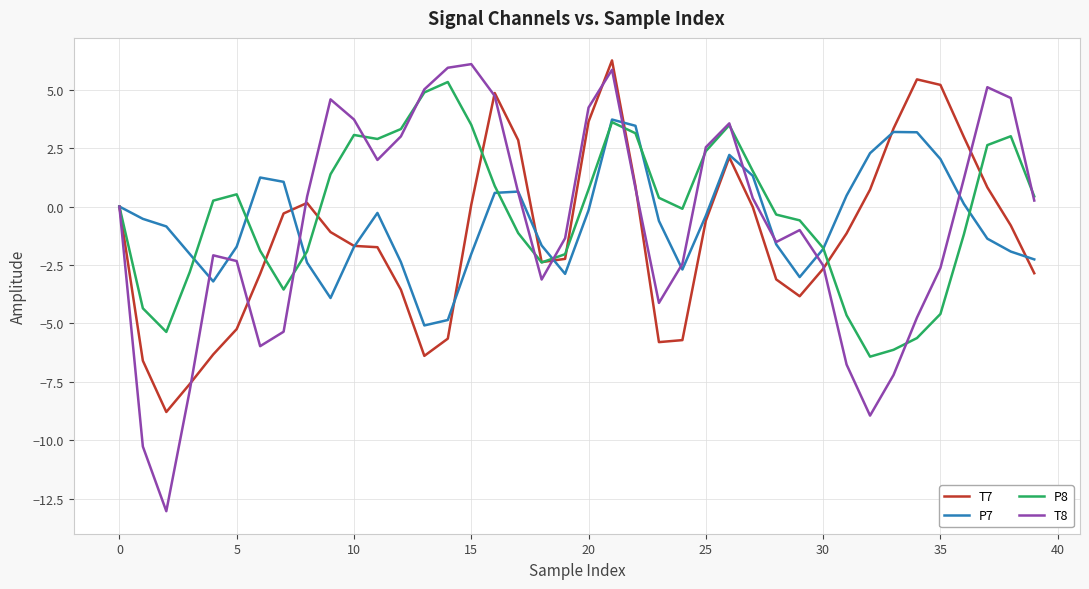

Is this an area chart (filled region under the line)?

No